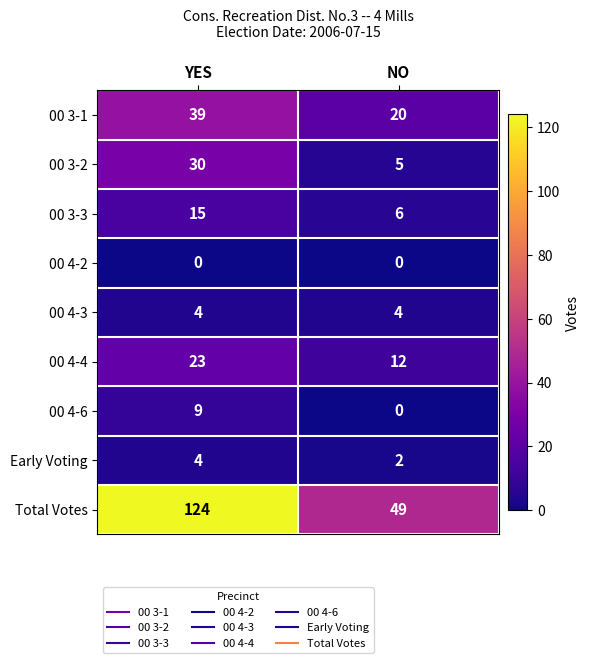

Which series has the widest spread of values?

Total Votes